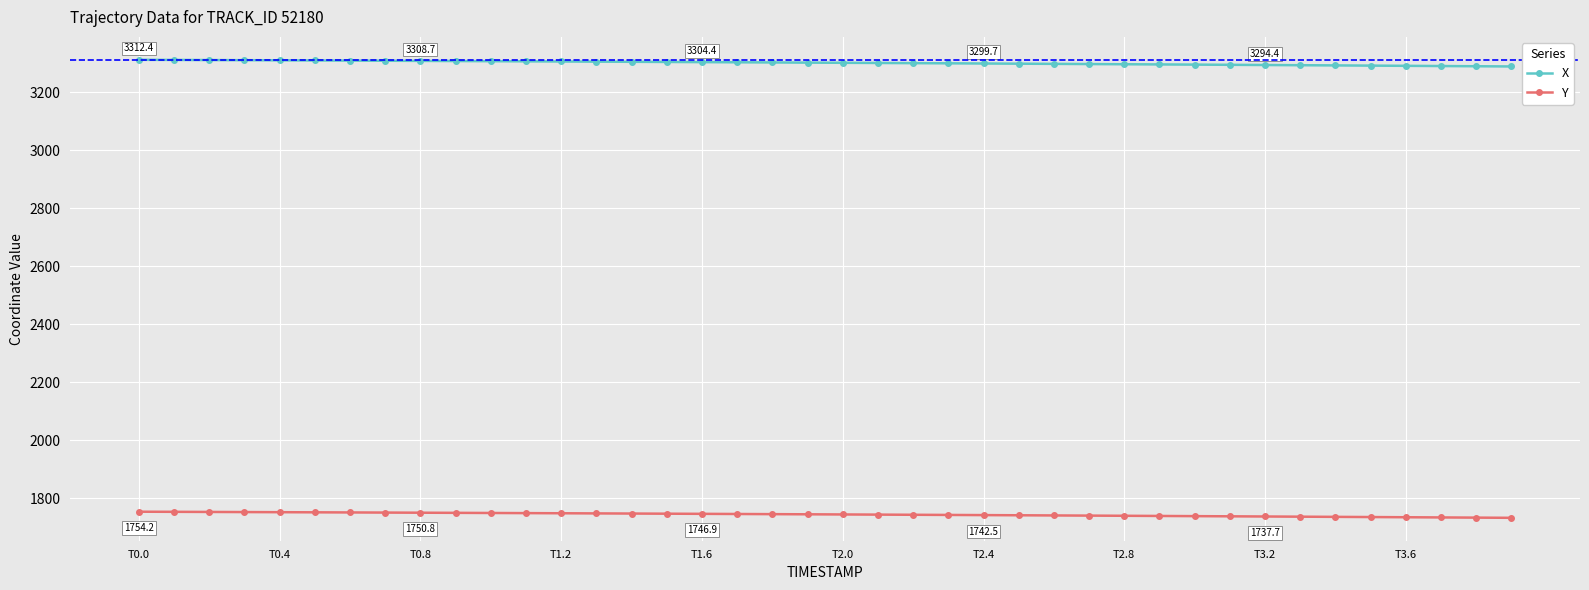

Count the number of data series in this chart.

2